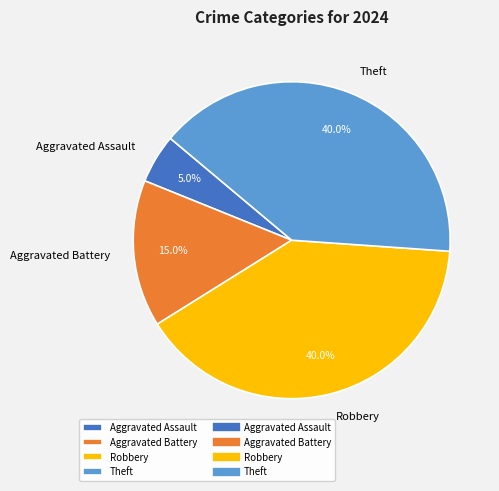

To the nearest percent, what is the average slice percentage?

25%